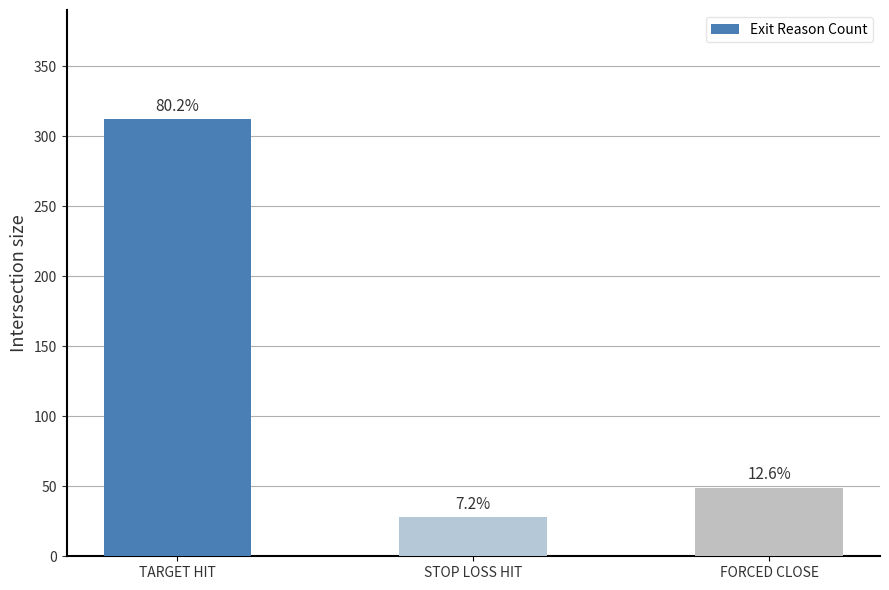

What is the label of the 3rd bar from the right?

TARGET HIT